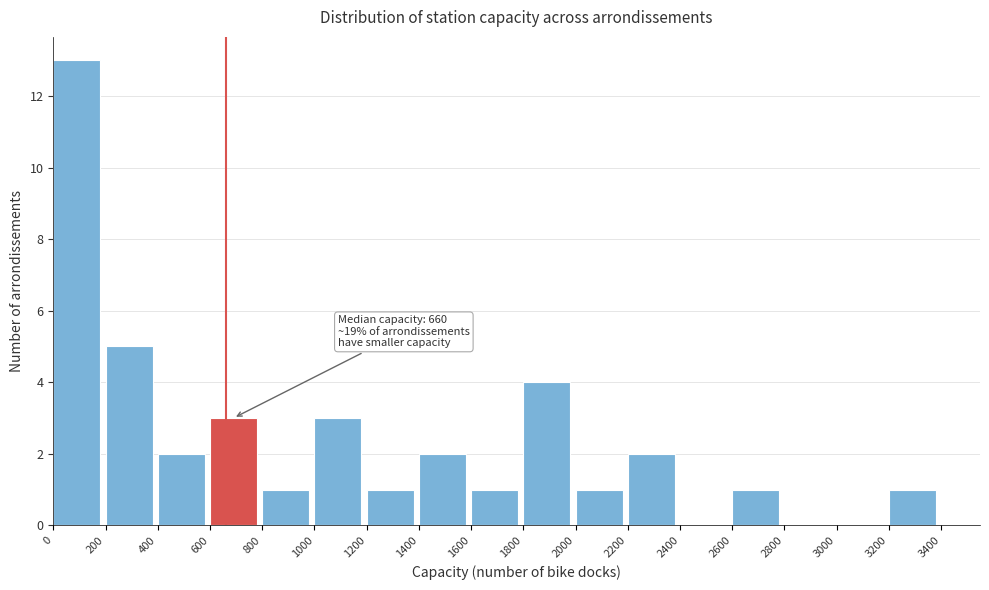

Over which range of the x-axis is the bar tallest?

0 to 200